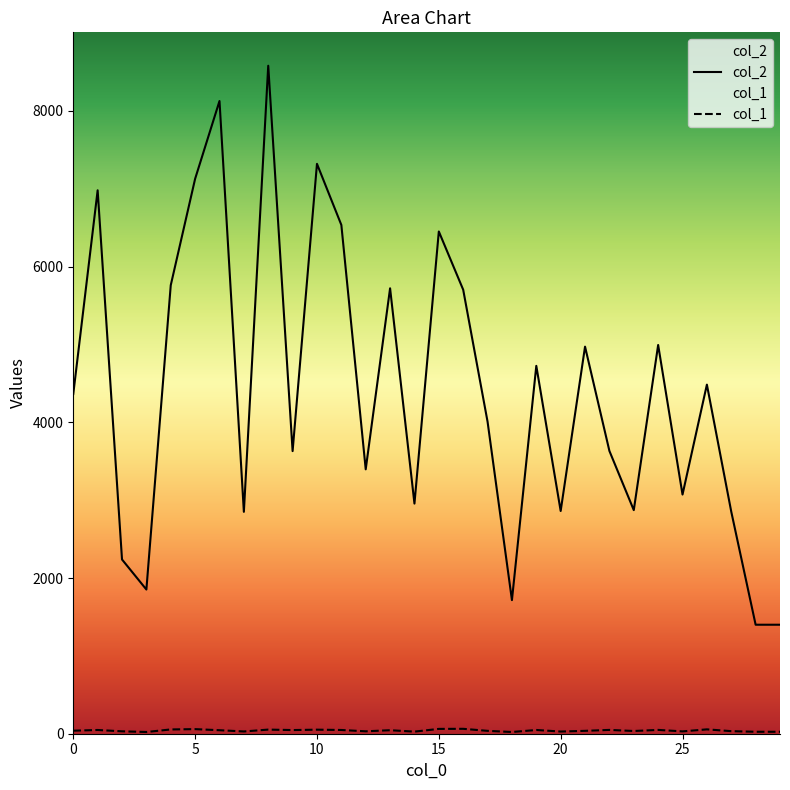

How many interior local valleys does the col_1 series have?

9